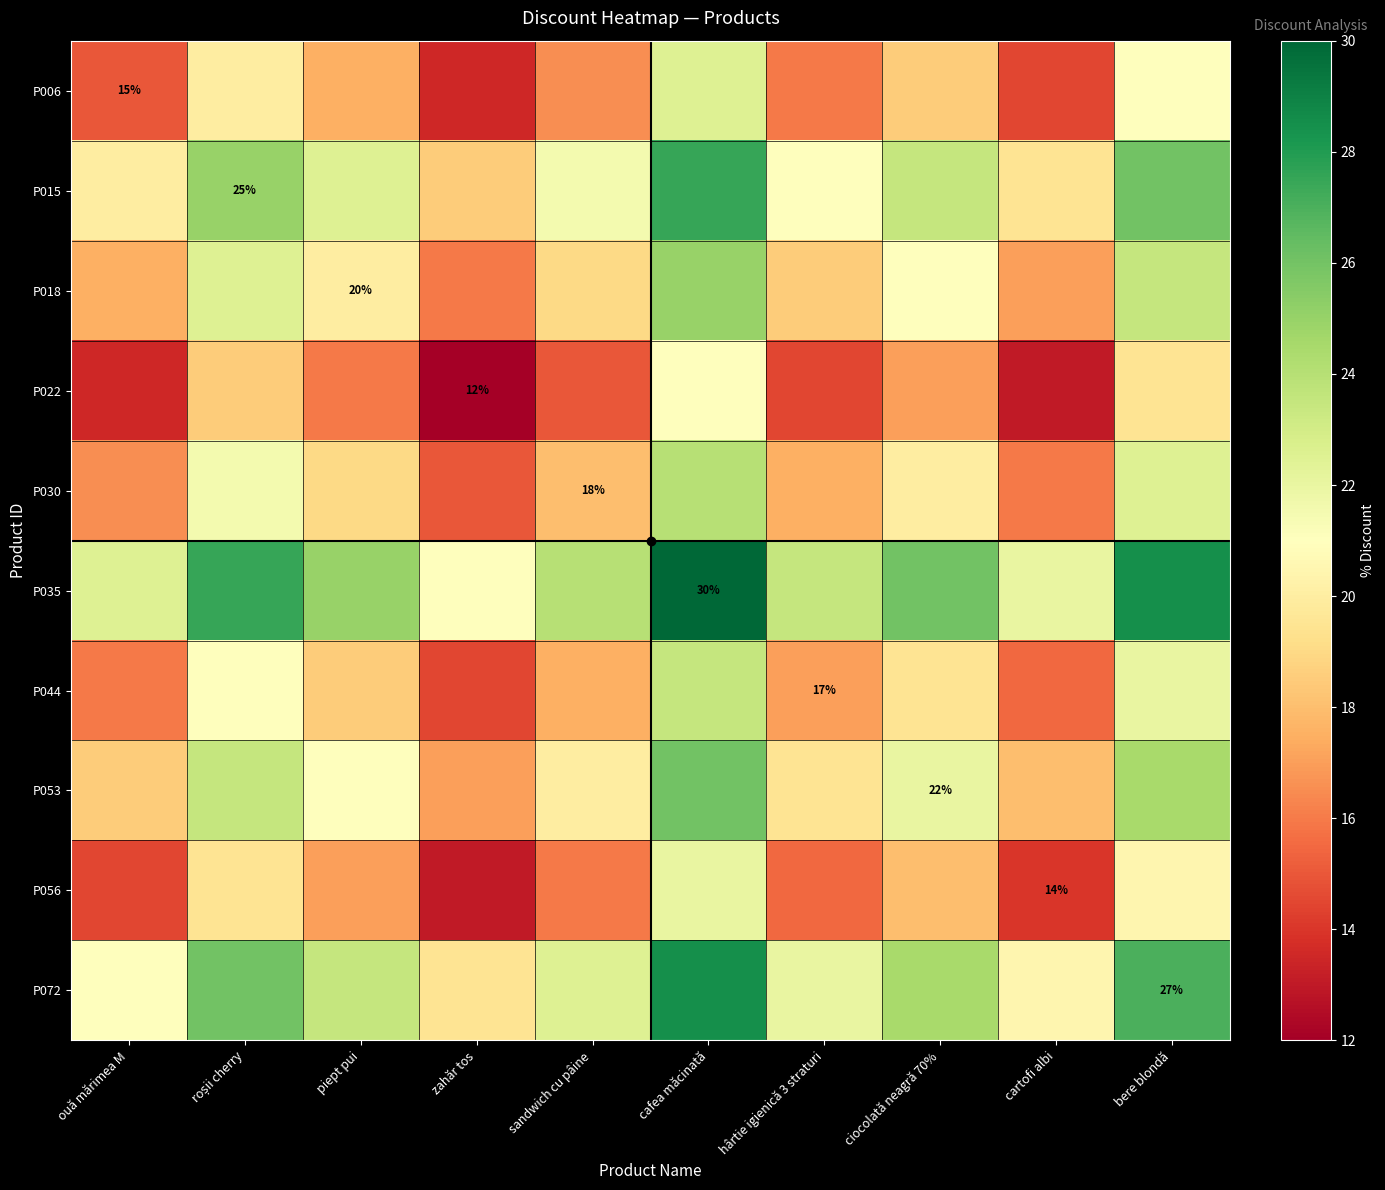

At how many categories does at least one series exceed 21?

9